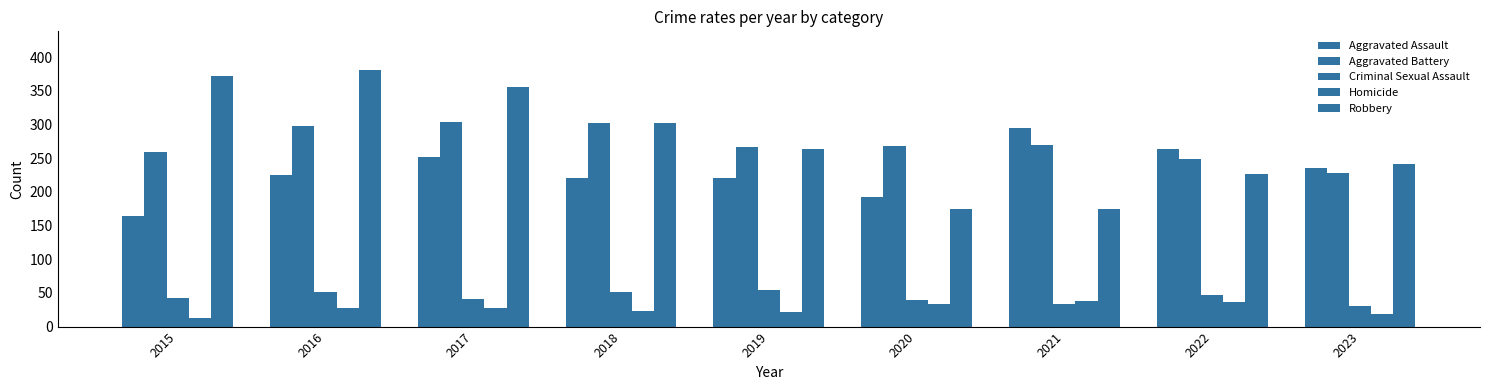

Which category has the lowest value in the Aggravated Battery series?

2023